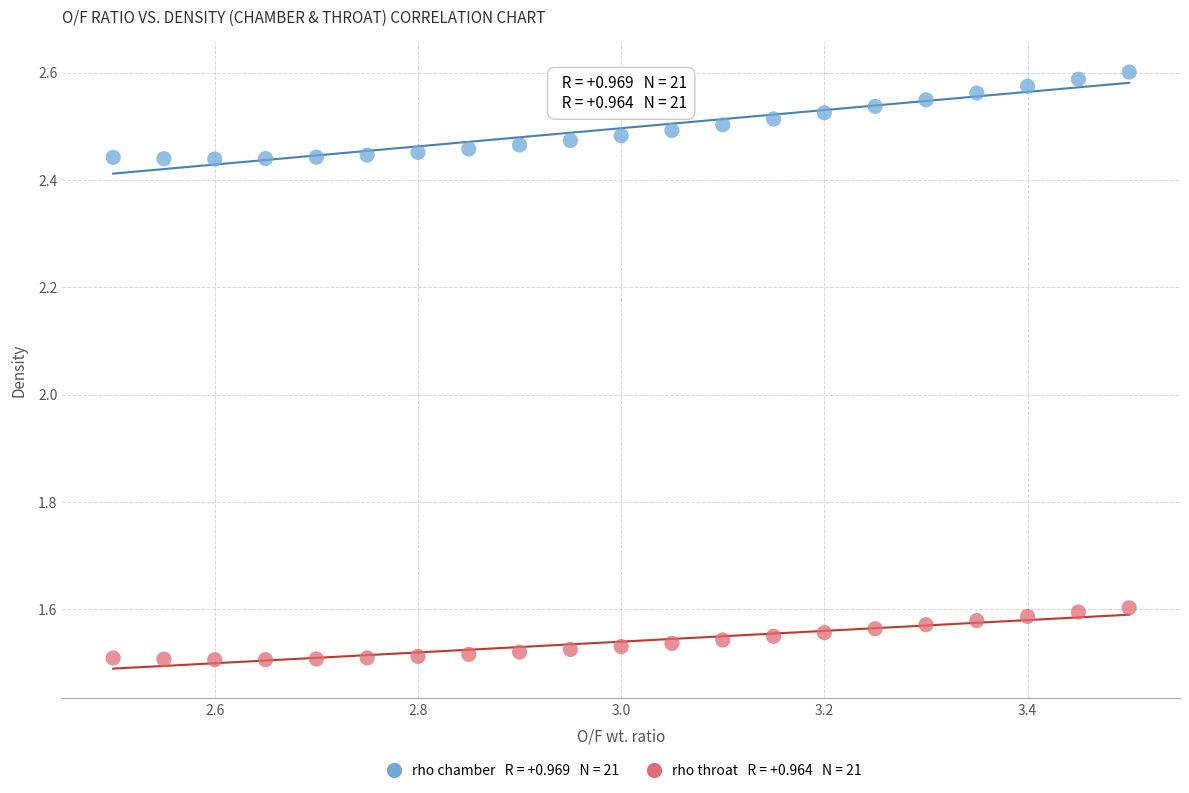

Across all data points, what is the range of X values (max minus min)?

1.0